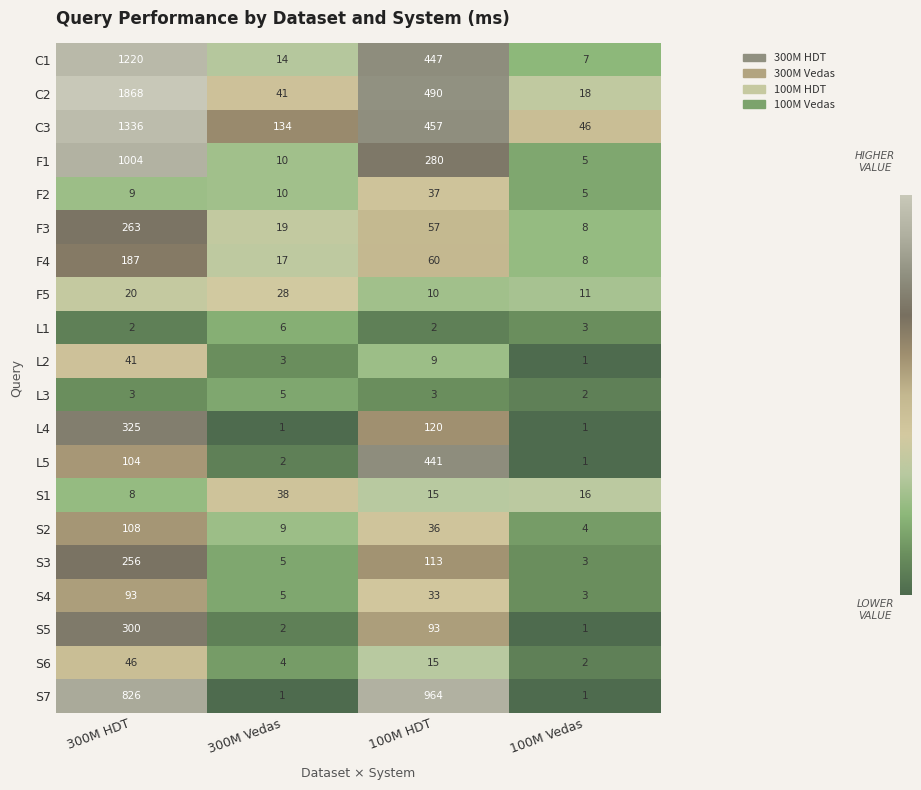

What is the minimum value for S2?

4